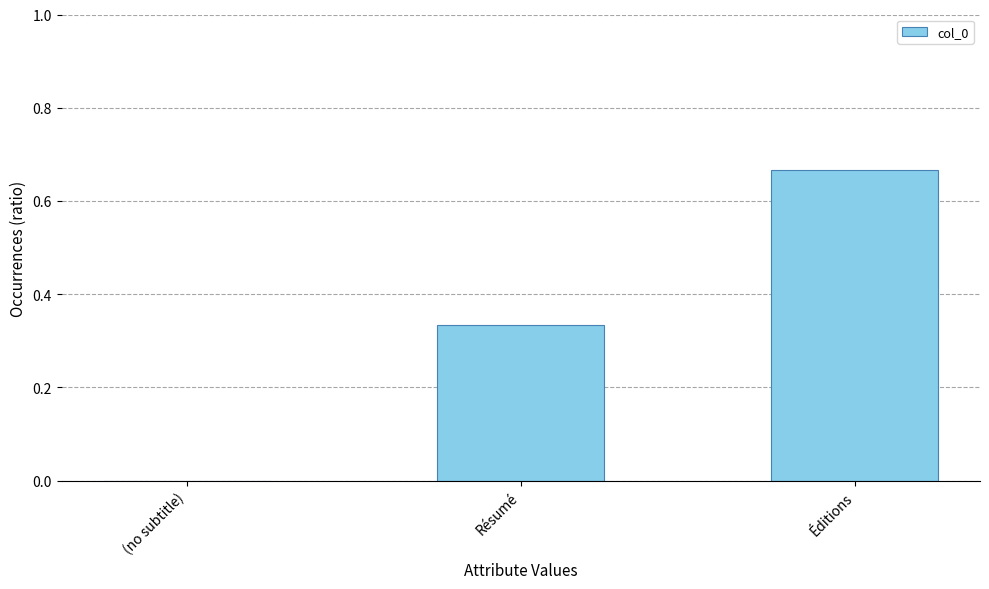

The value at Résumé is 0.6. True or false?

False